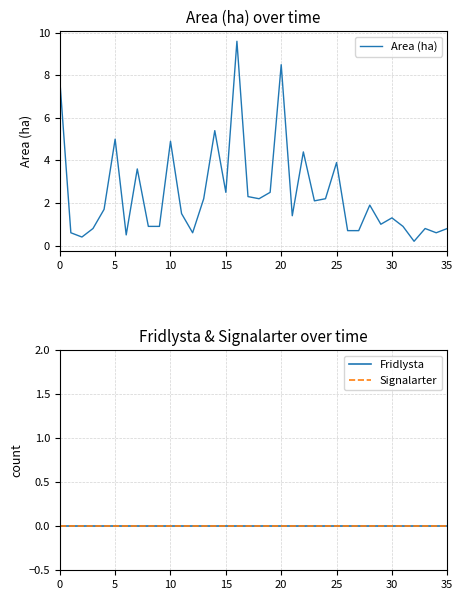

Which series has the largest total across all categories?

Area (ha)